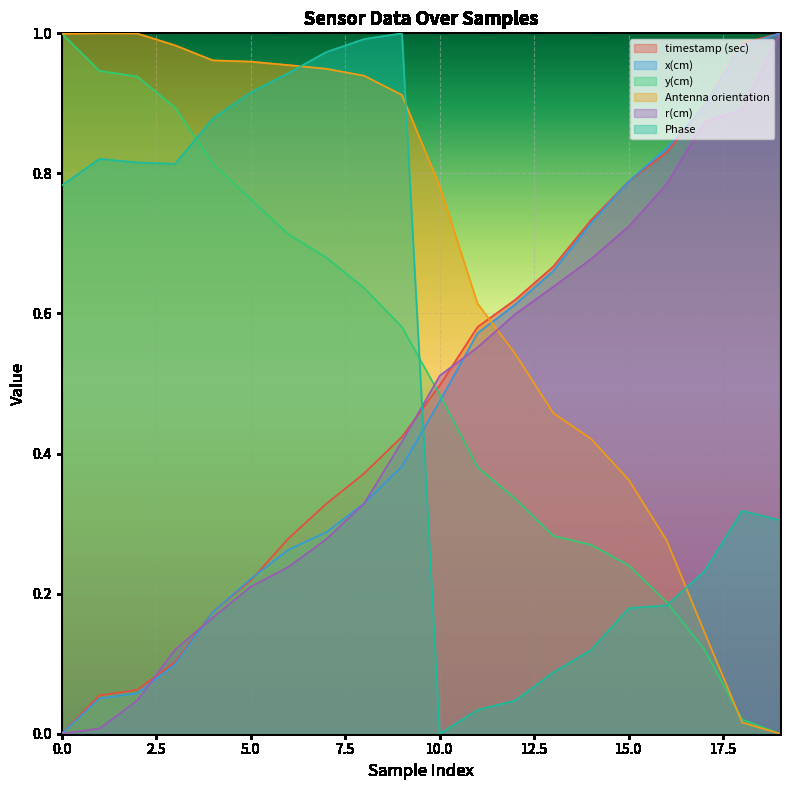

What are all the series names shown in the legend?

timestamp (sec), x(cm), y(cm), Antenna orientation, r(cm), Phase